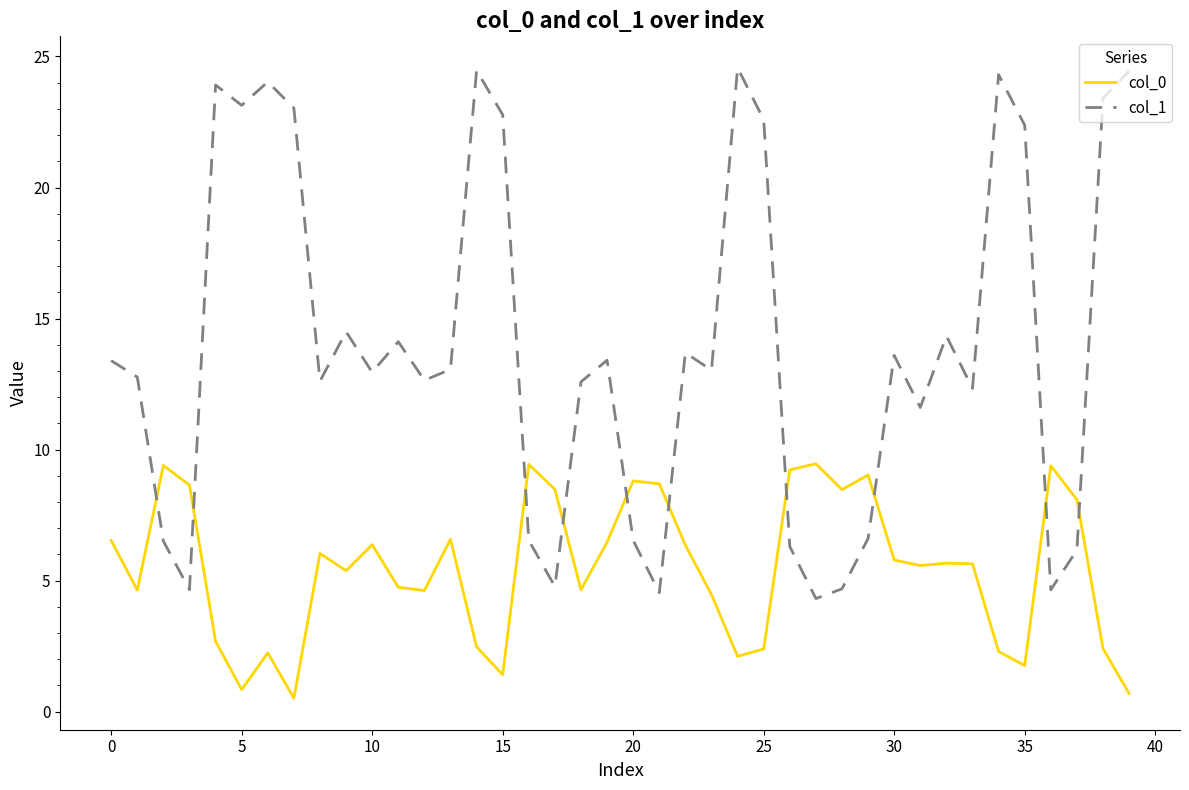

What is the maximum value shown in the chart?

24.6